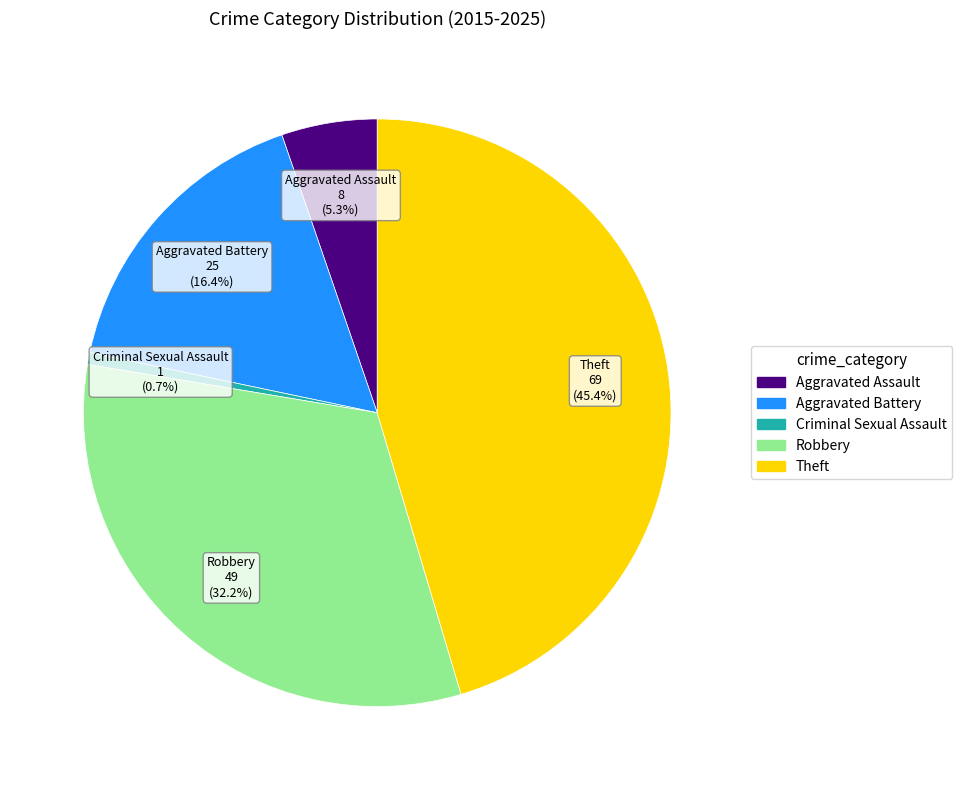

The Theft slice represents 45% of the pie. True or false?

True